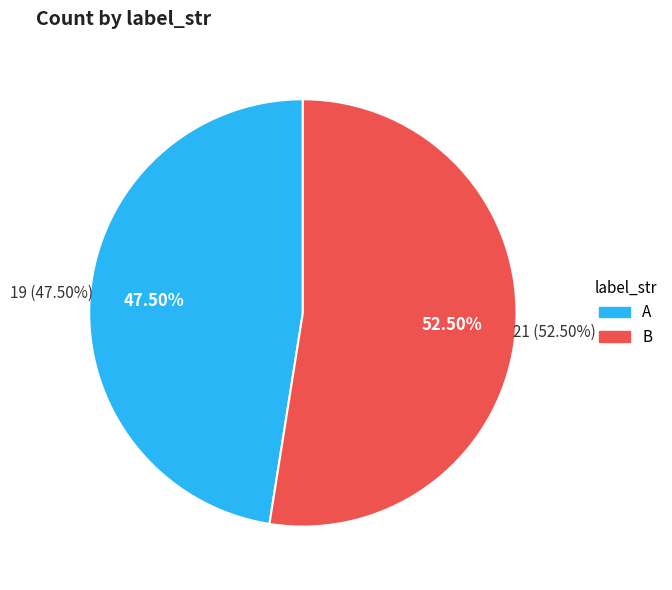

What portion of the pie excludes A?

52.5%